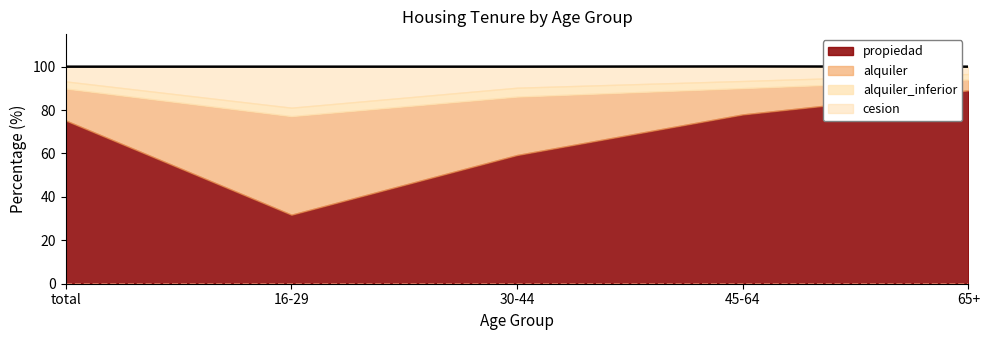

What is the difference between the highest and lowest values at 45-64?

74.7